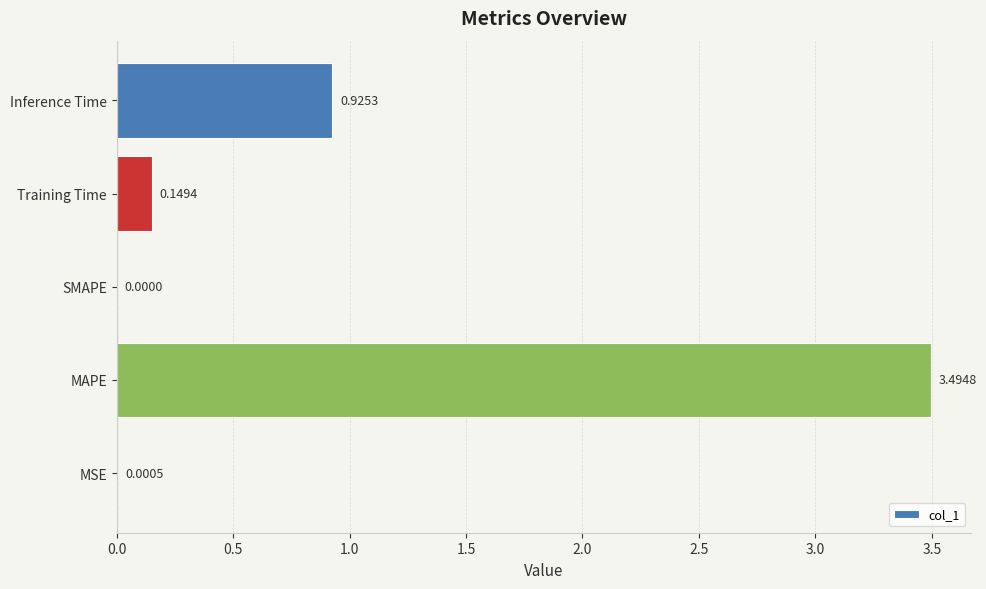

Which label corresponds to the largest value in the chart?

MAPE